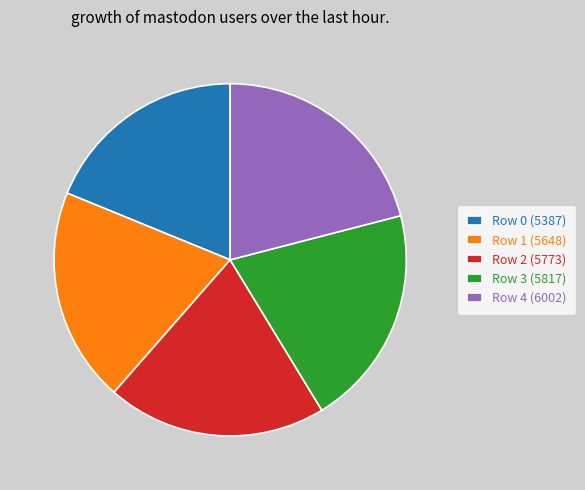

Count the number of slices in the pie.

5